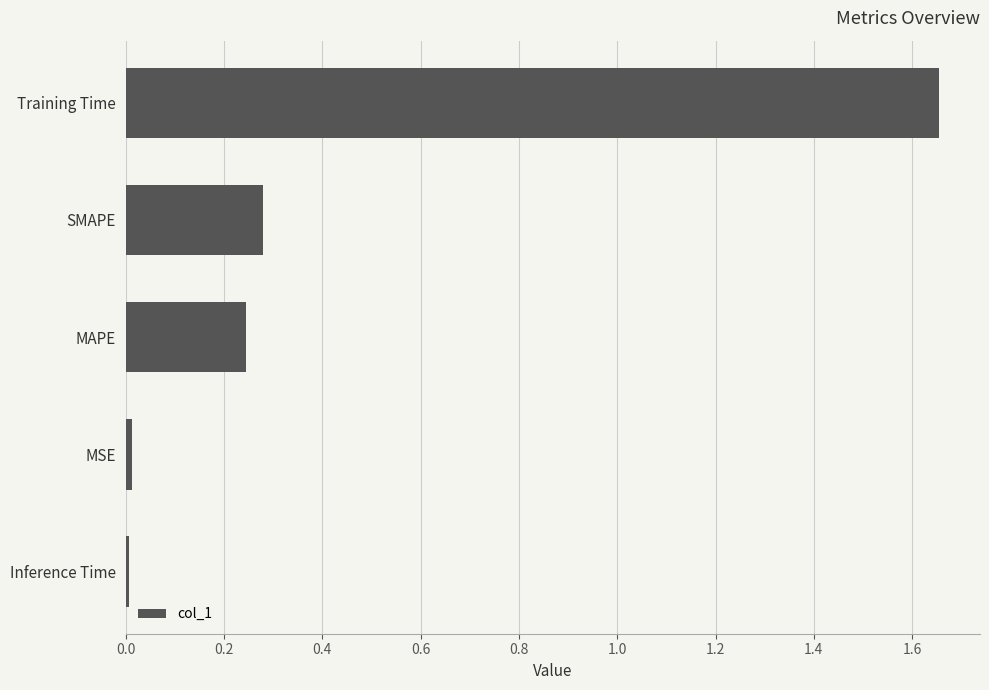

Which category has the highest value across all series?

Training Time